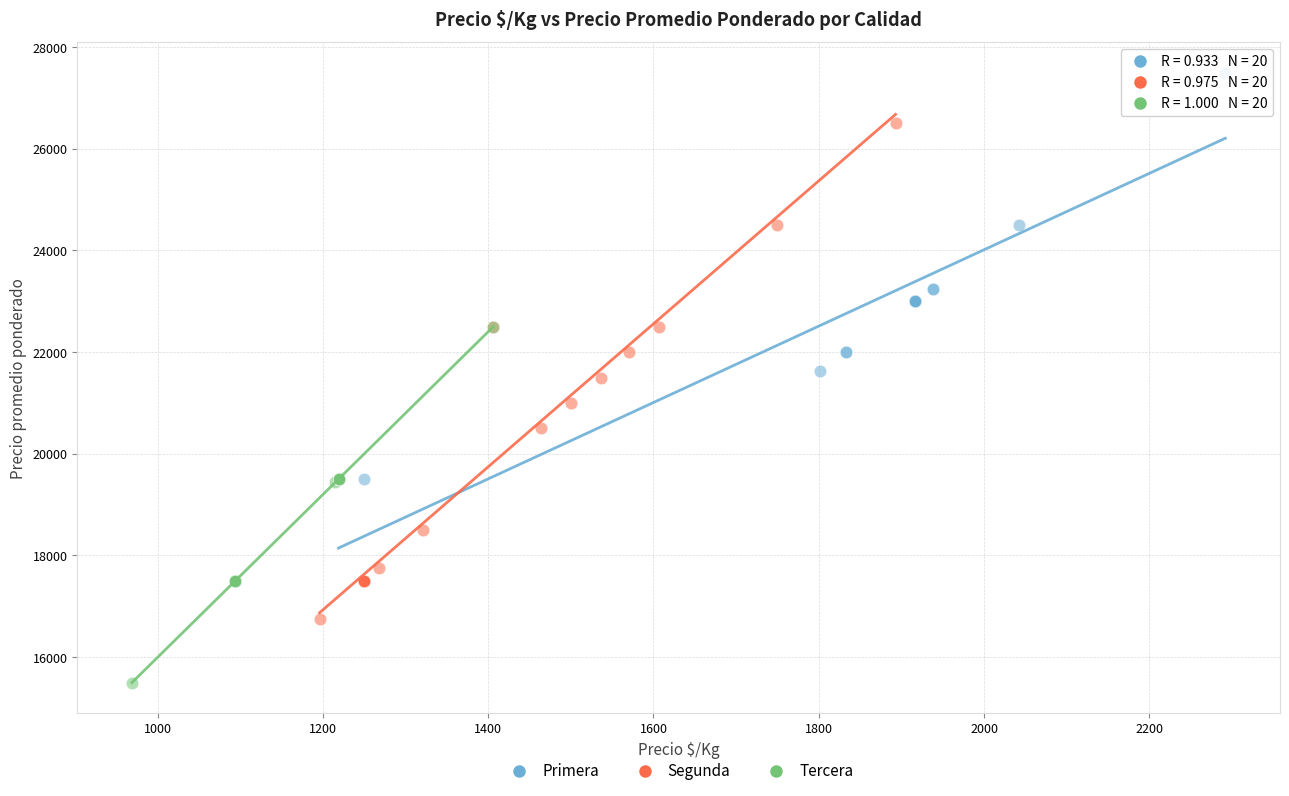

Which series has the largest Y range (max minus min)?

Segunda